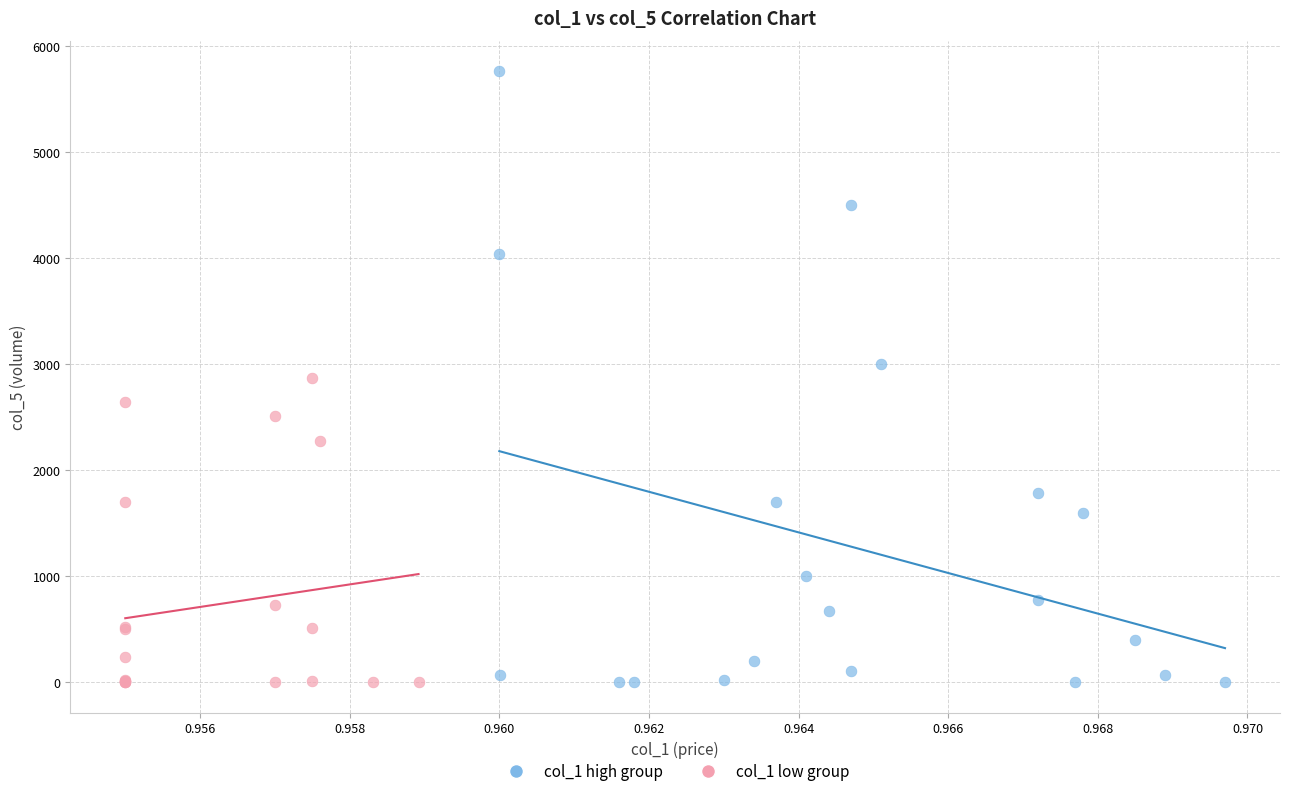

Which series contains the highest Y value?

col_1 high group